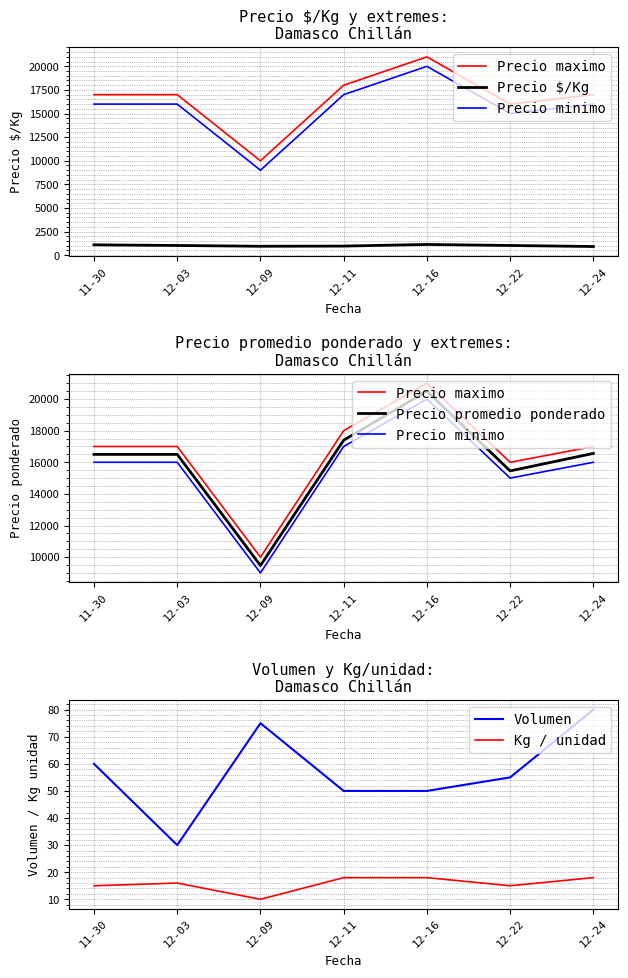

The Precio minimo series shows 16000 at 11-30. True or false?

True